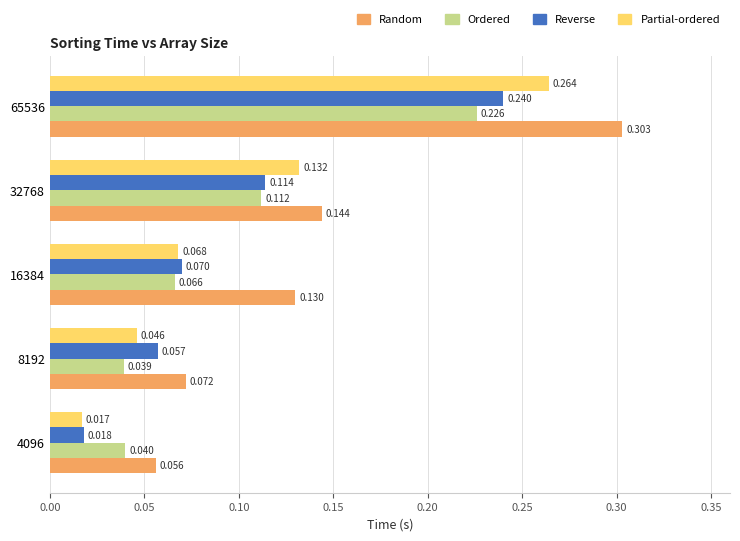

Which series changed the most between 16384 and 65536?

Partial-ordered